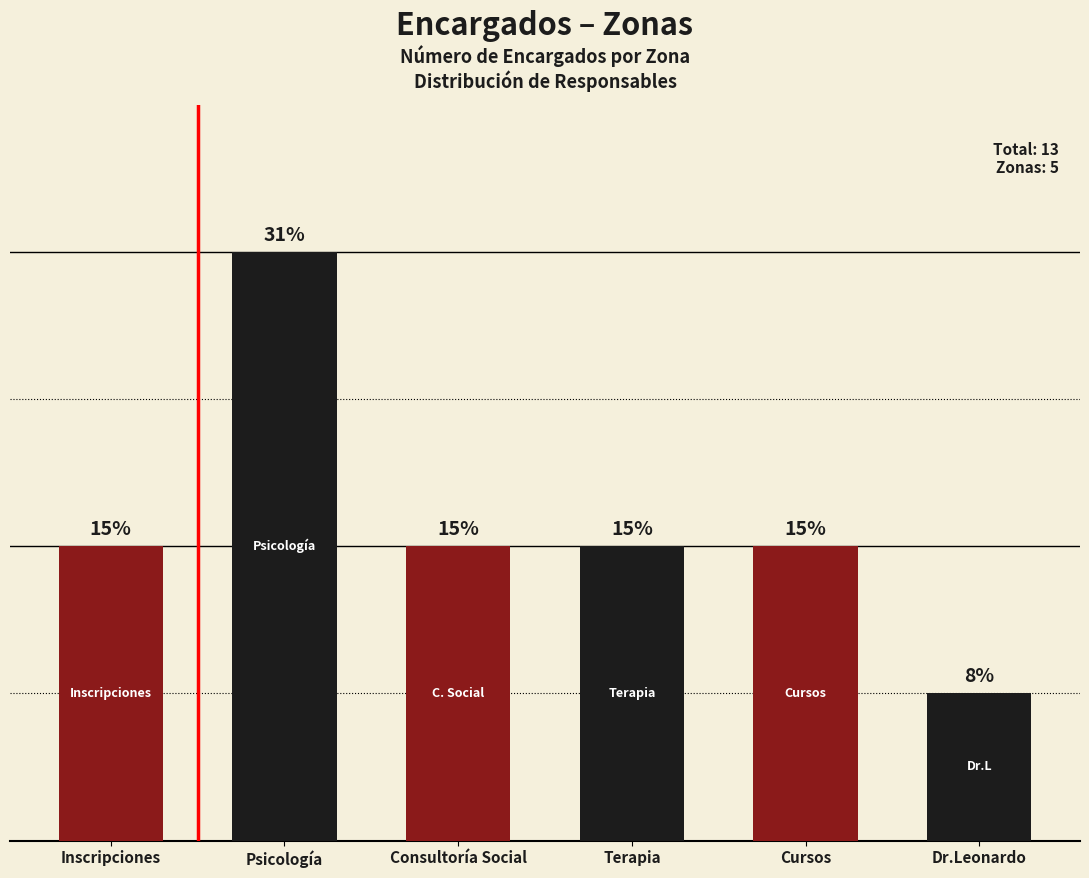

Approximately how many times larger is the value at Cursos compared to Inscripciones?

1.0